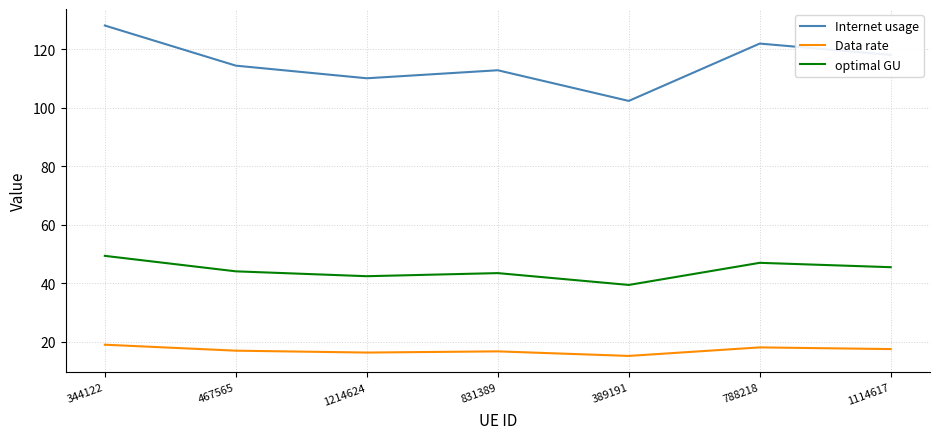

What are all the series names shown in the legend?

Internet usage, Data rate, optimal GU